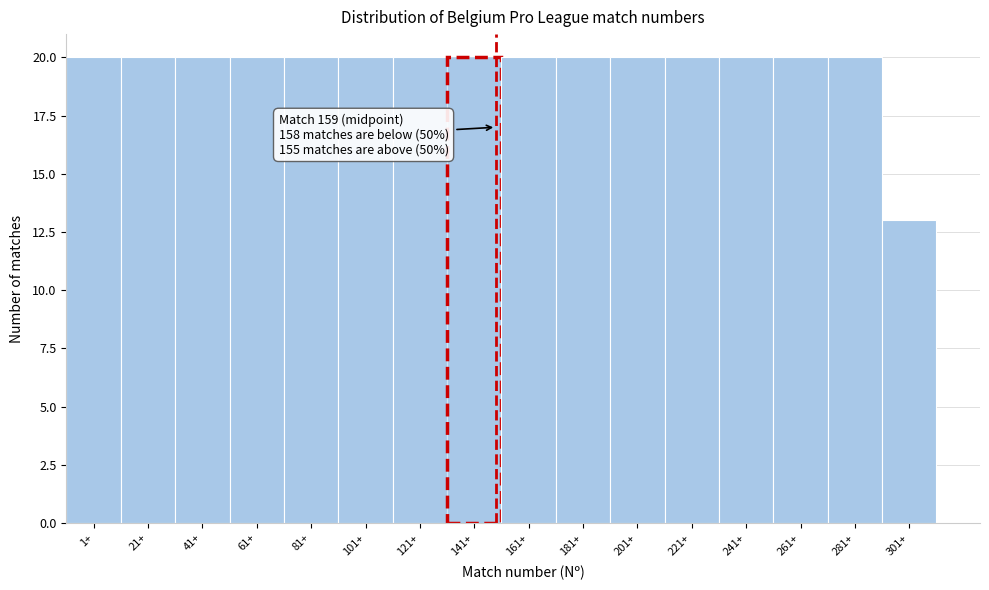

Reading left to right, extract all data points from this chart.

1+=20	21+=20	41+=20	61+=20	81+=20	101+=20	121+=20	141+=20	161+=20	181+=20	201+=20	221+=20	241+=20	261+=20	281+=20	301+=13